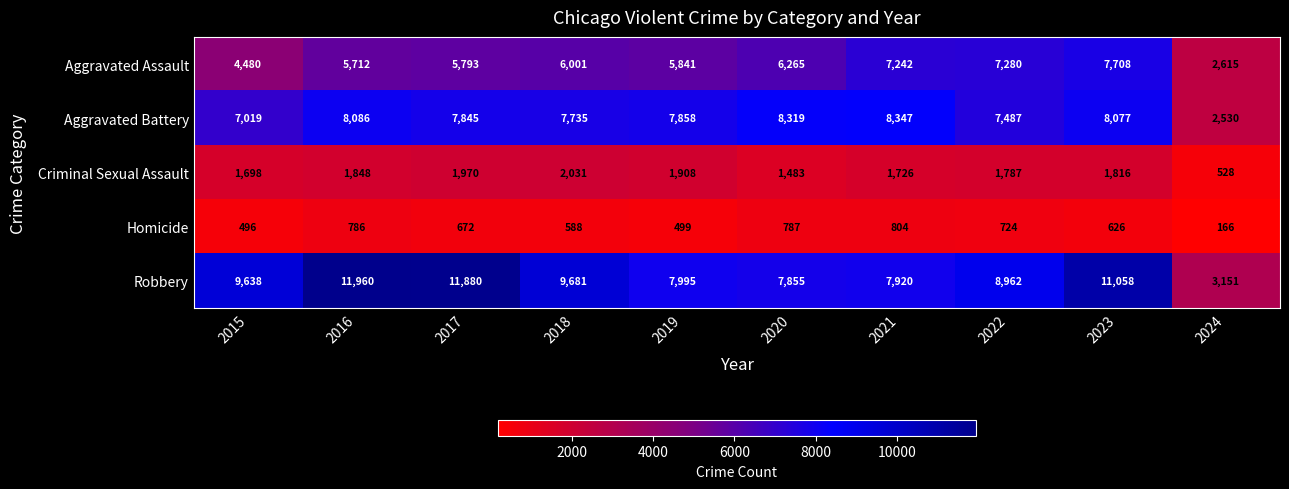

Which series changed the most between 2016 and 2024?

Robbery